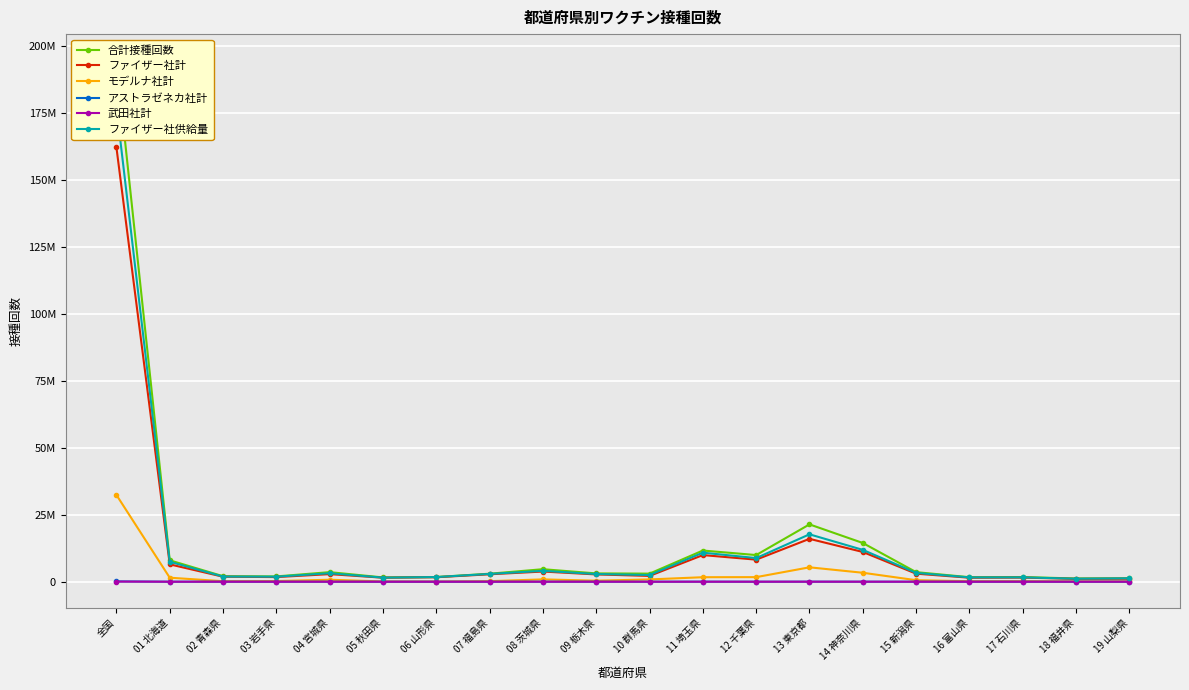

What is the maximum value shown in the chart?

194542814